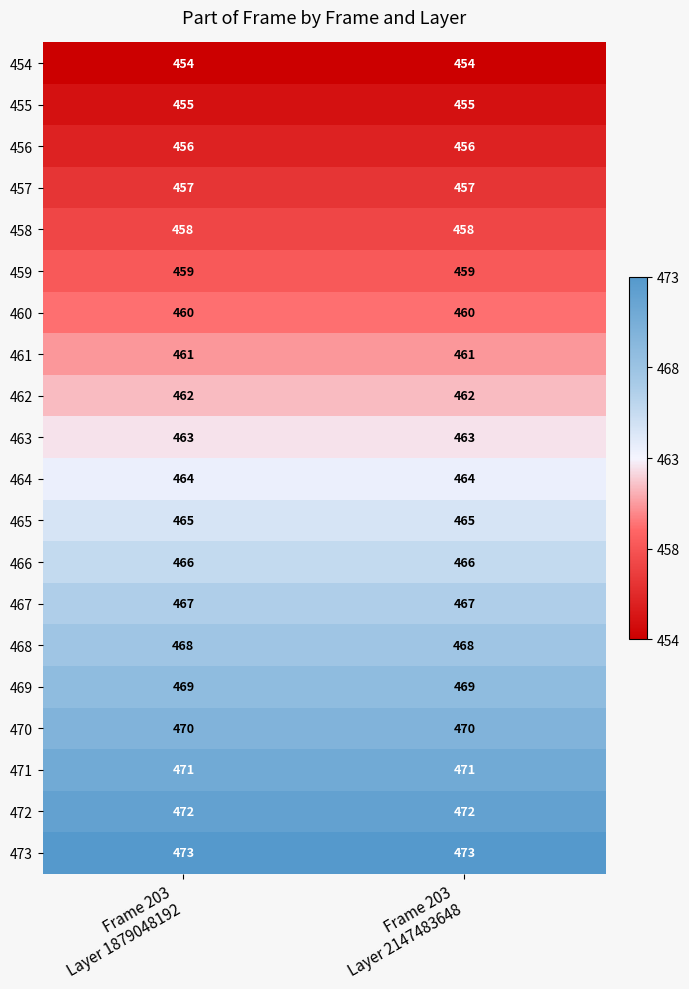

What is the total value across all series at Frame 203
Layer 2147483648?

9270